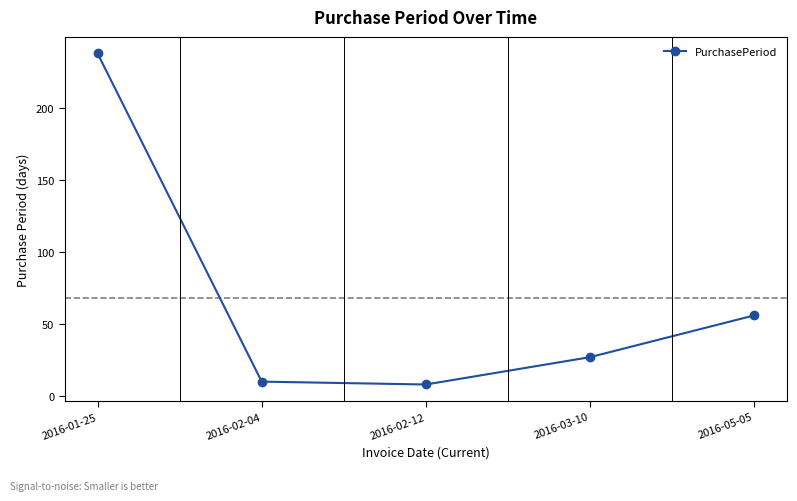

Is it true that the value at 2016-01-25 is 78?

False